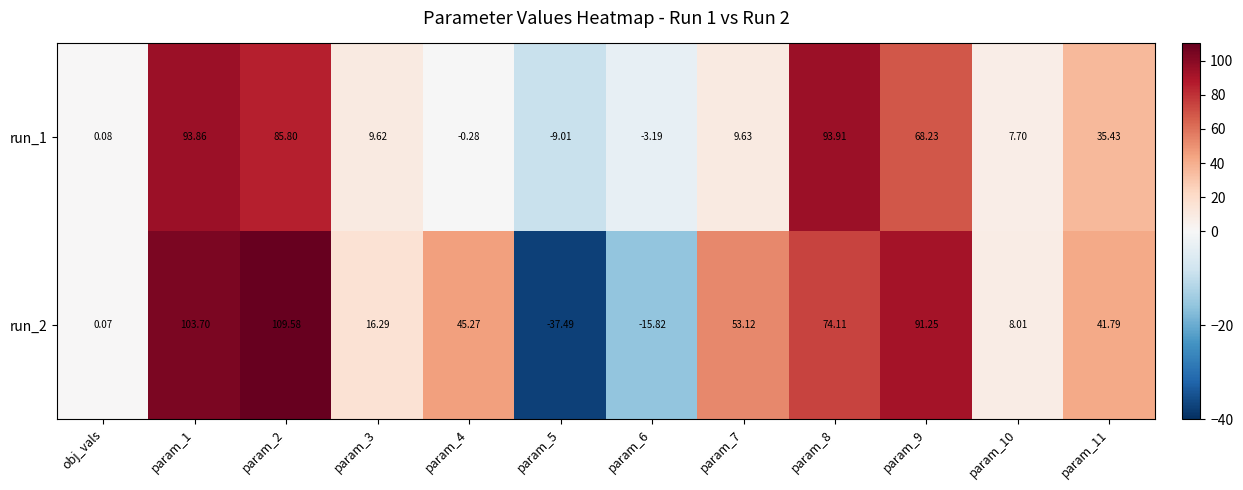

How many series are shown in this chart?

2